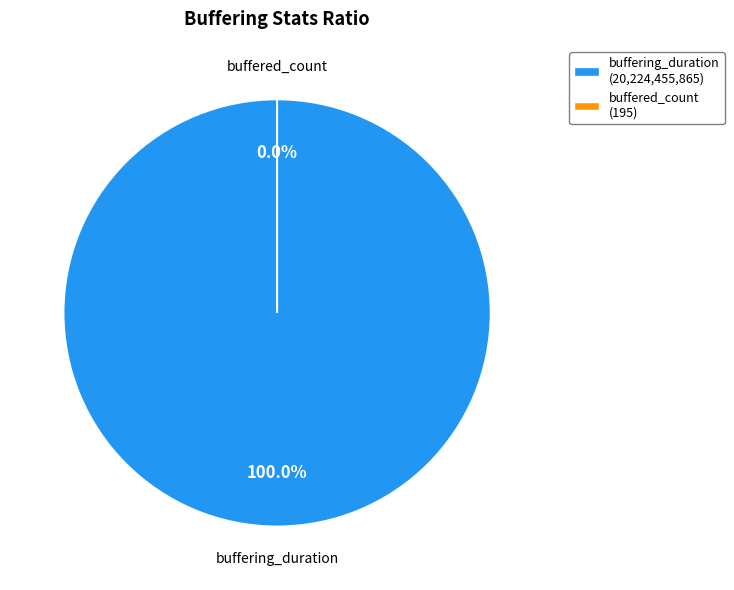

Which category accounts for the majority?

buffering_duration